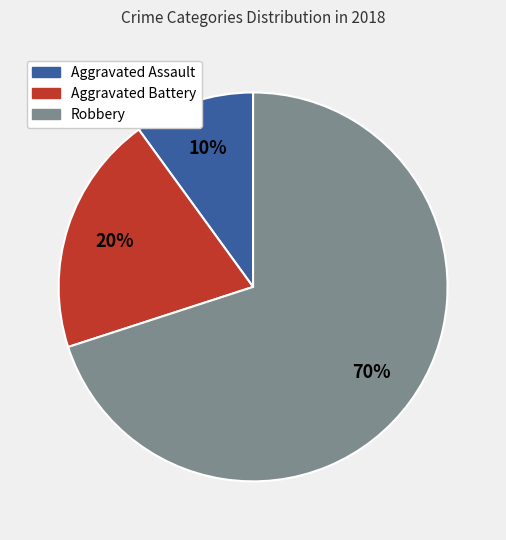

What is the smallest slice in the pie chart?

Aggravated Assault